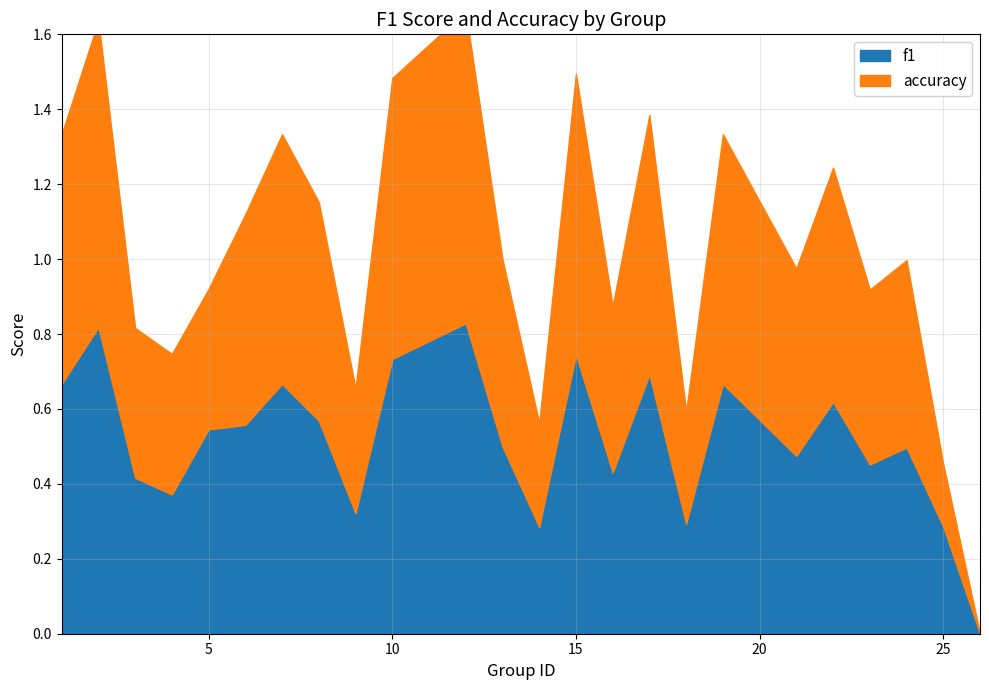

Is it true that f1 equals 0.5 at 13?

True